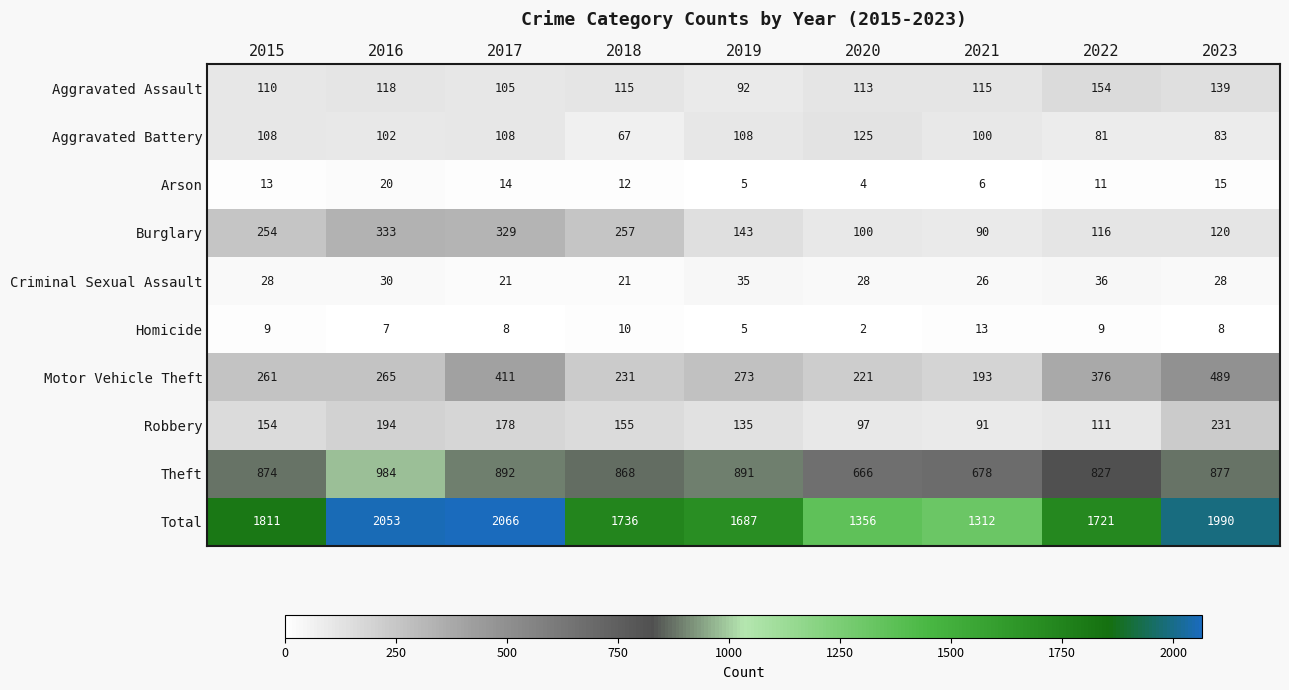

The Theft series shows 544 at 2019. True or false?

False